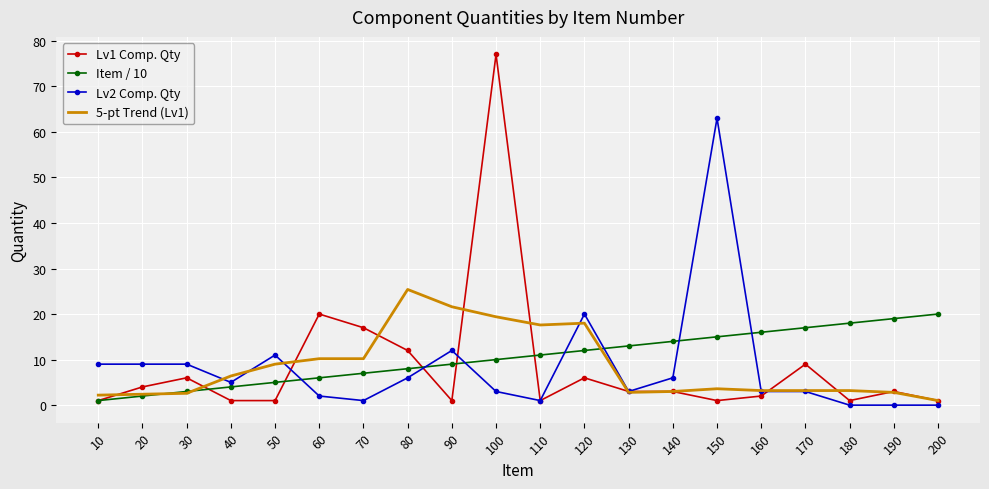

What is the highest value of the Lv2 Comp. Qty series?

63.0